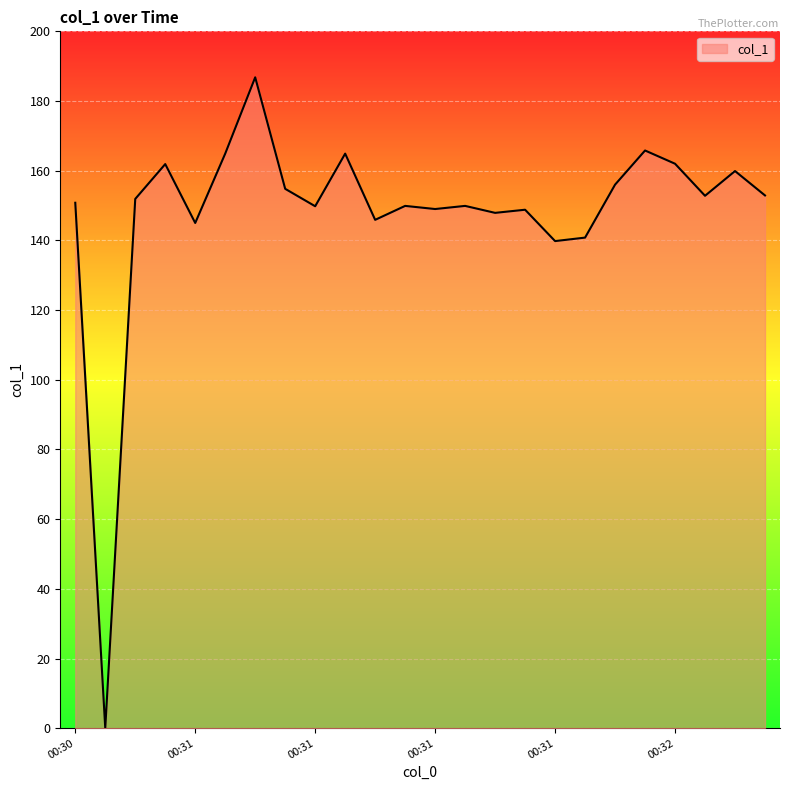

What is the difference between the maximum and minimum values?

186.8